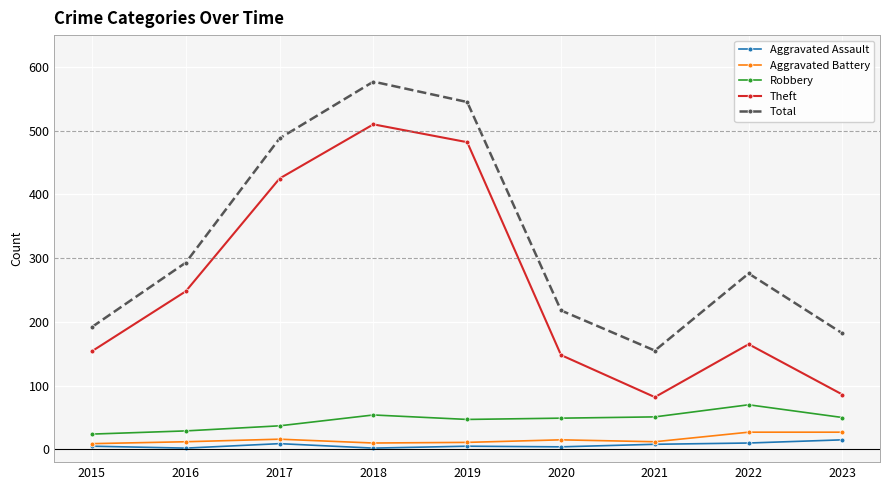

How many lines are shown in the chart?

5